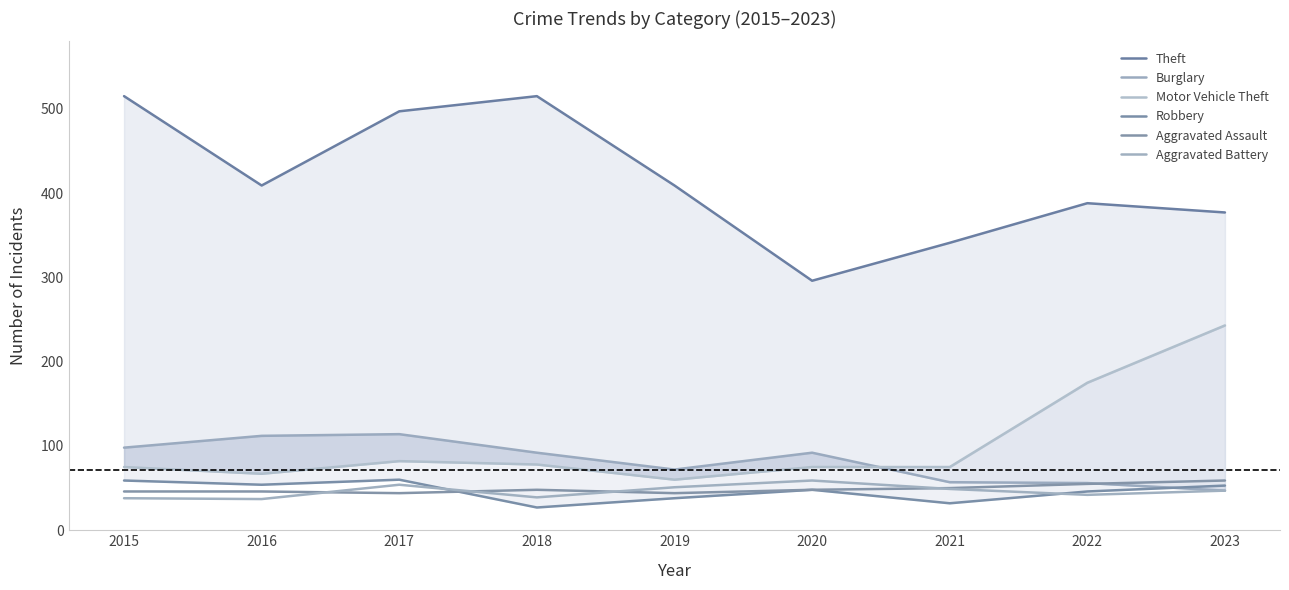

Does the chart display data point markers on the line(s)?

No